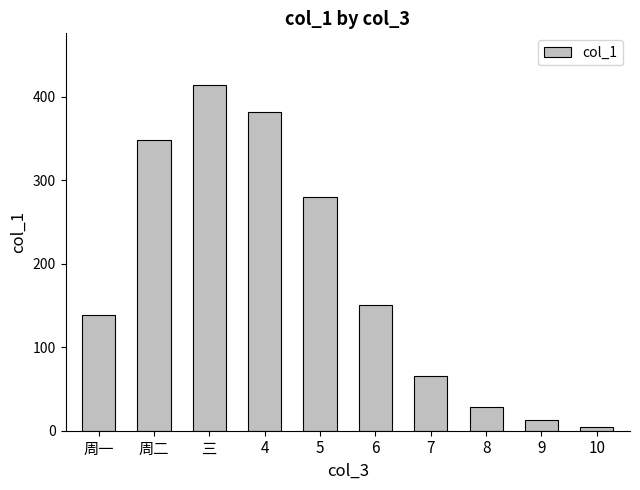

Does the chart contain any negative values?

No